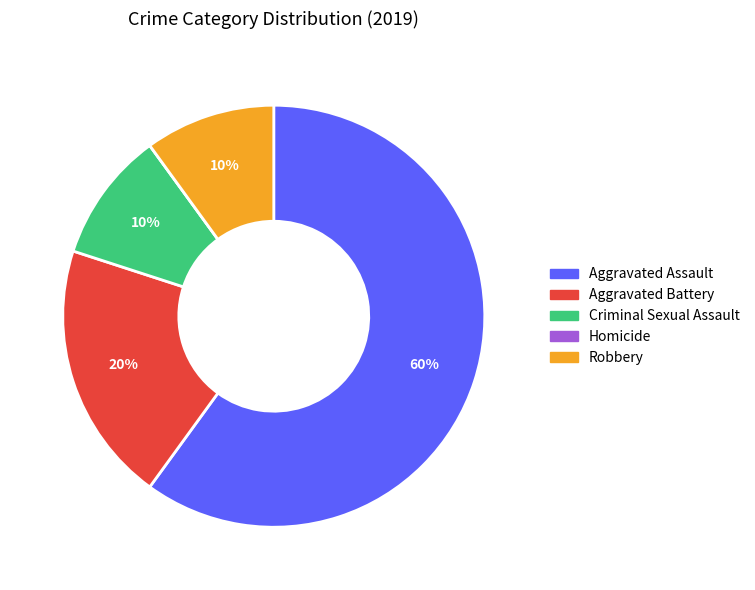

To the nearest percent, what is the difference between the largest and smallest slice percentages?

60%